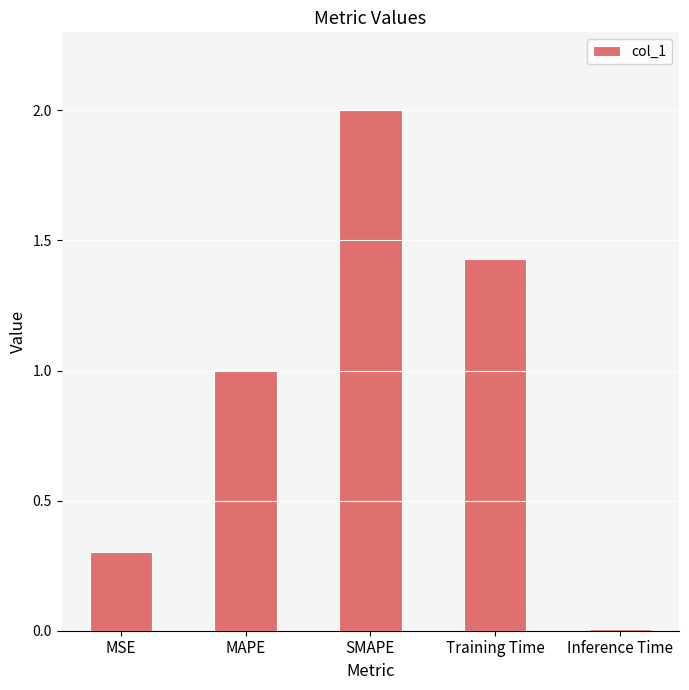

List the labels in order of value, largest first.

SMAPE, Training Time, MAPE, MSE, Inference Time